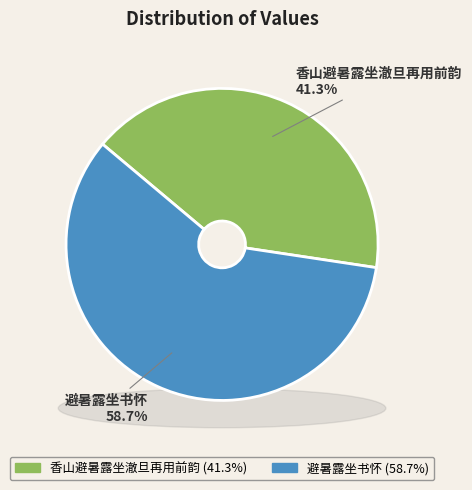

Approximately how many times larger is the value at 避暑露坐书怀 compared to 香山避暑露坐澈旦再用前韵?

1.4